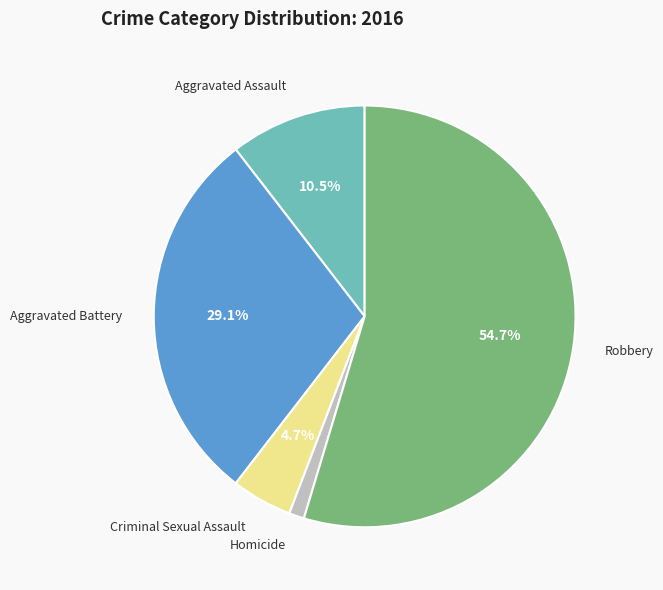

Is there a majority slice in this chart?

Yes